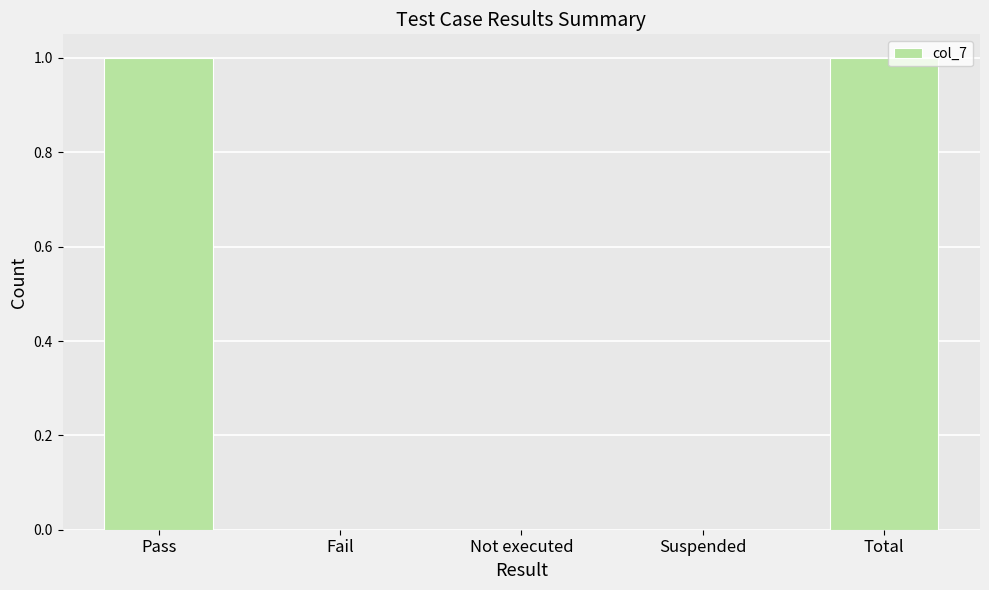

Are the bars grouped side by side (vs. stacked)?

No